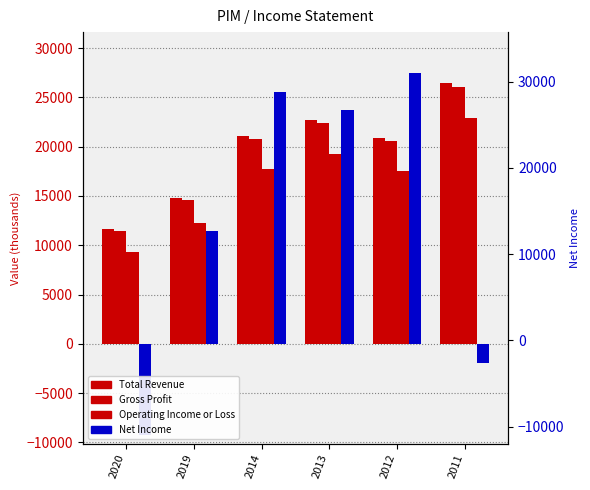

Which series has the largest range (max minus min)?

Net Income